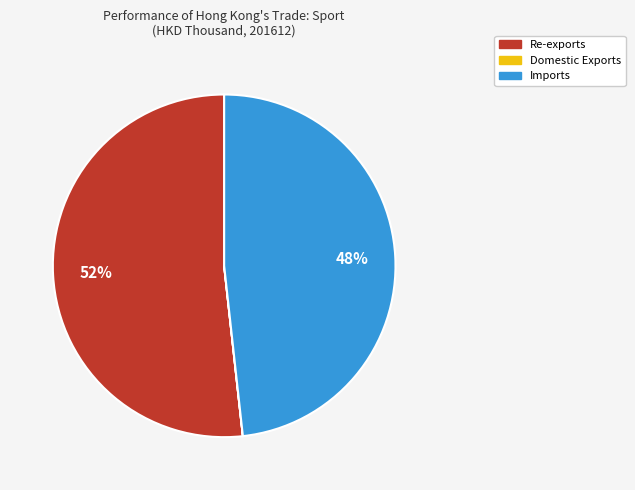

Which slice is the largest?

Re-exports